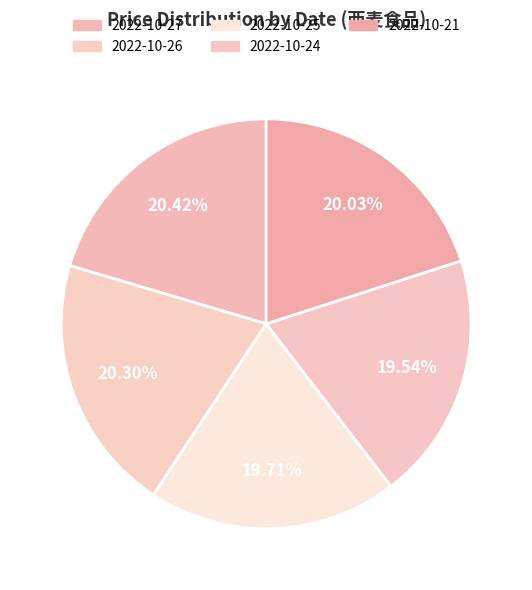

What percentage is the 2022-10-26 slice, to the nearest percent?

20%